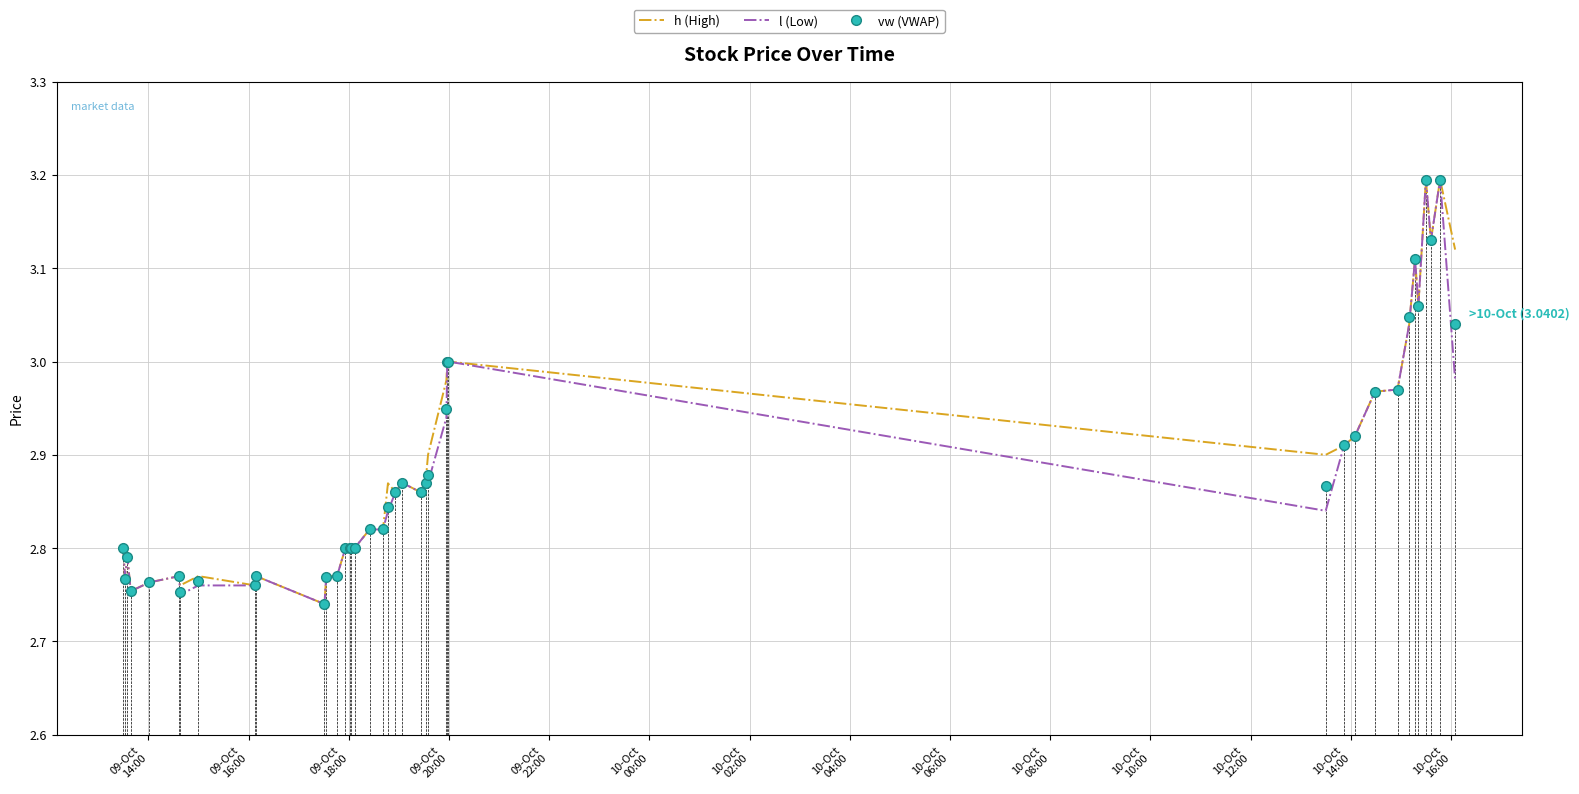

What is the greatest value displayed?

3.2